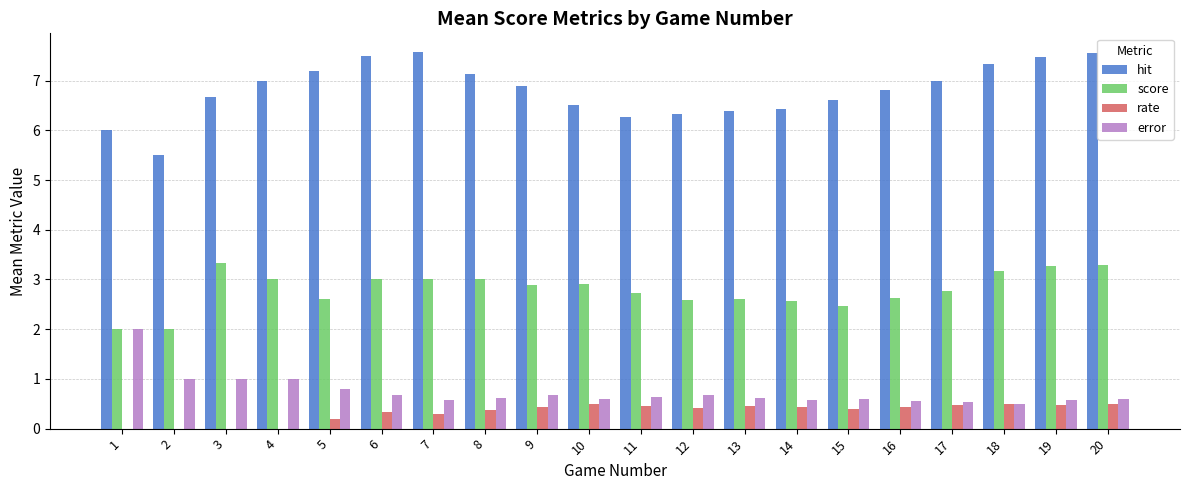

Count the rate values in the range 0 to 1.

20